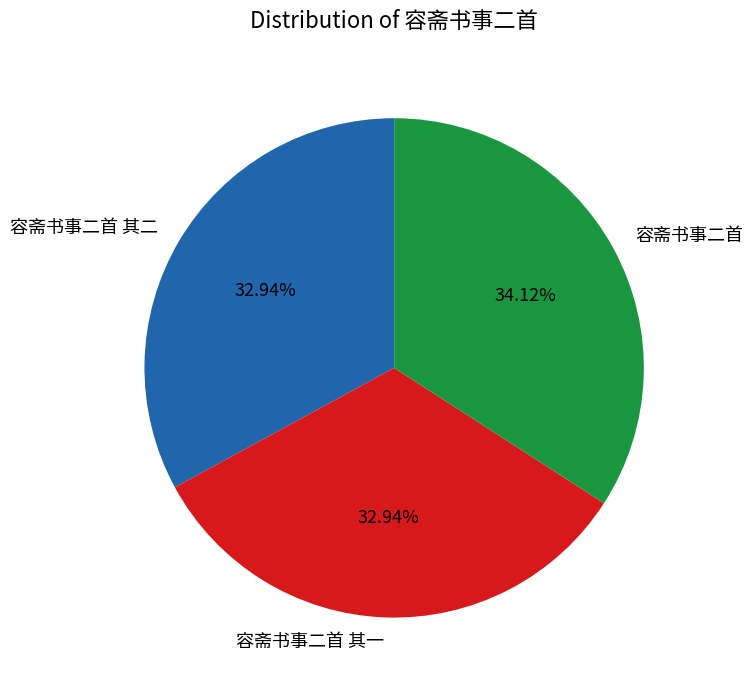

Is there a majority slice in this chart?

No